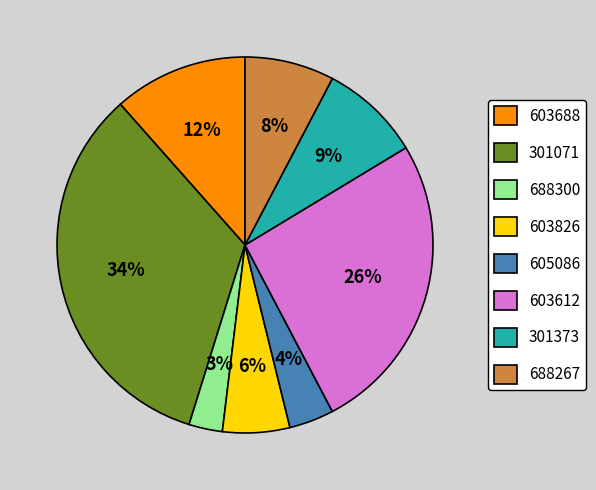

Rank the categories by value from highest to lowest.

301071, 603612, 603688, 301373, 688267, 603826, 605086, 688300